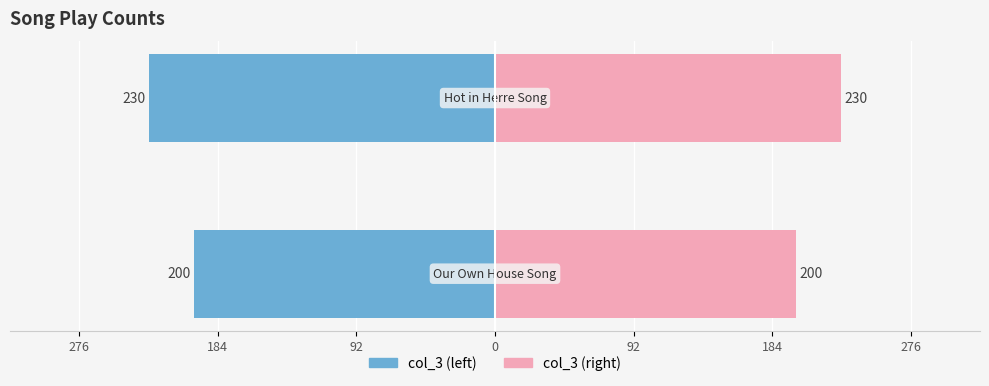

What is the sum of all col_3 (right) values?

430